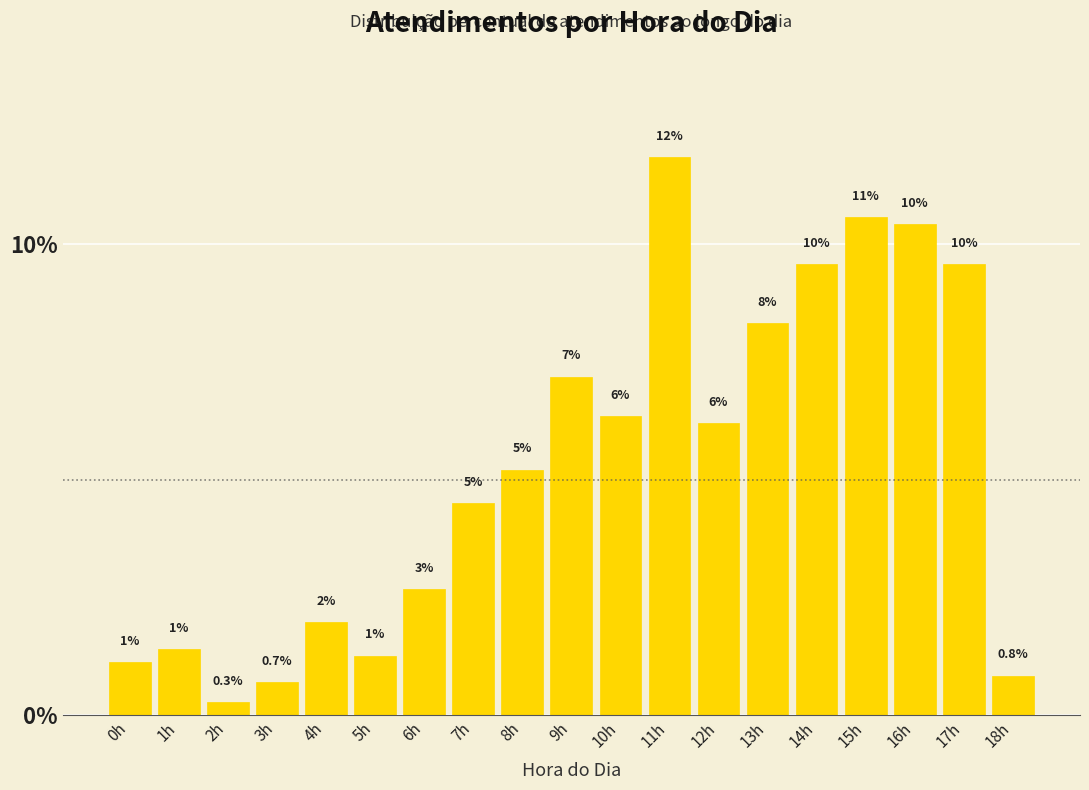

Does the chart contain any negative values?

No